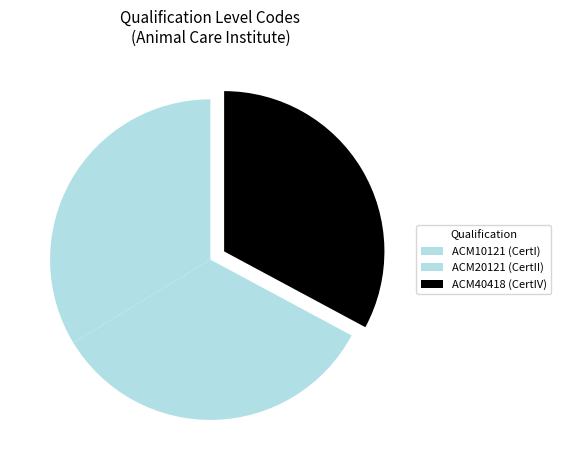

What is the change in value from ACM10121 to ACM20121?

-3